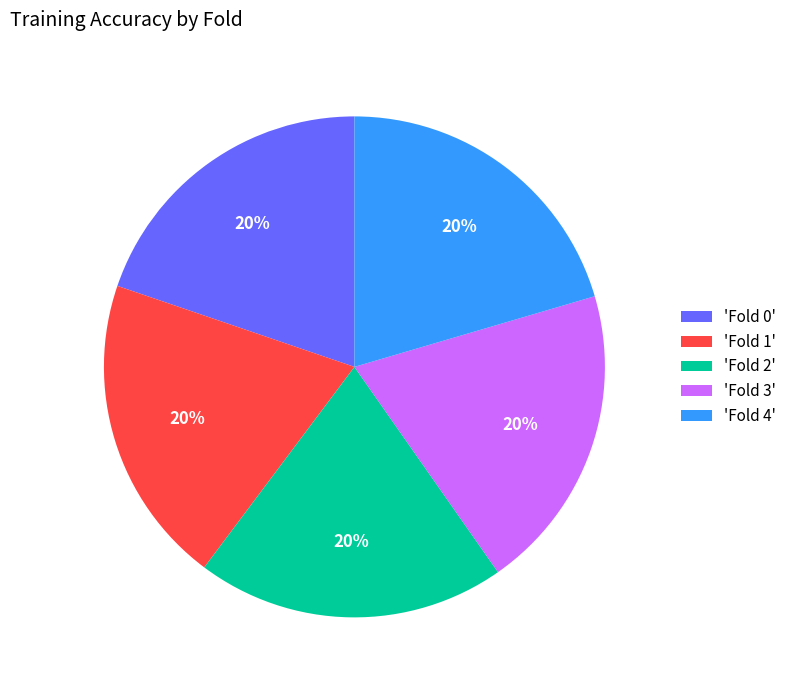

Do 'Fold 2' and 'Fold 3' together represent more than half of the pie?

No